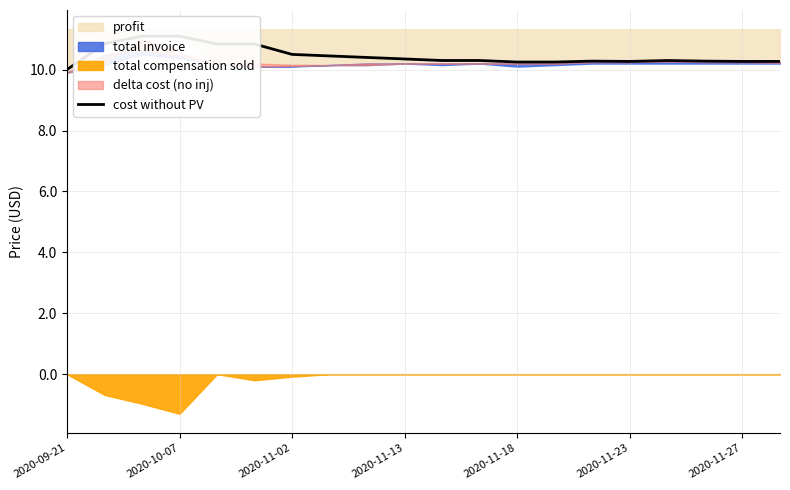

Which has a higher value, 2020-11-18 or 8?

2020-11-18